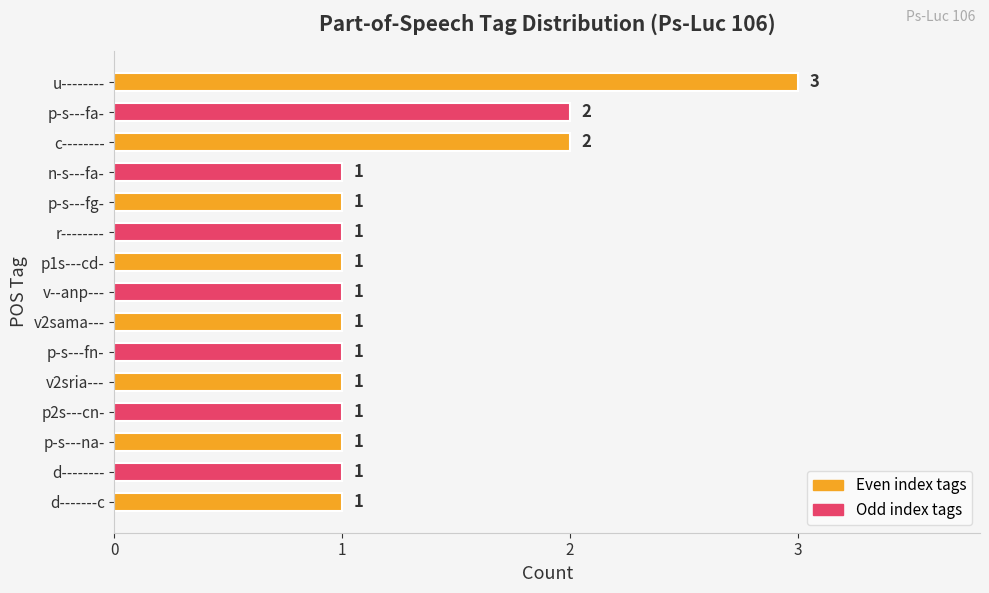

What is the ratio of the value at p2s---cn- to the value at p1s---cd-?

1.0